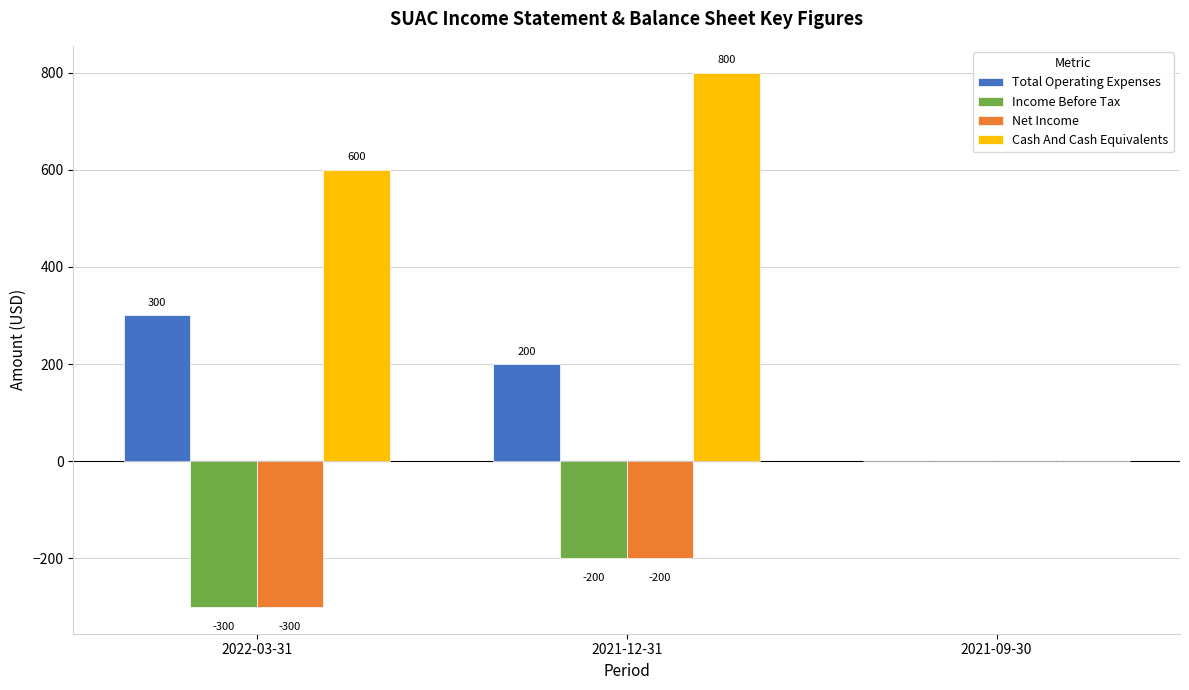

What is the approximate value of Total Operating Expenses at 2022-03-31, to the nearest 10?

300